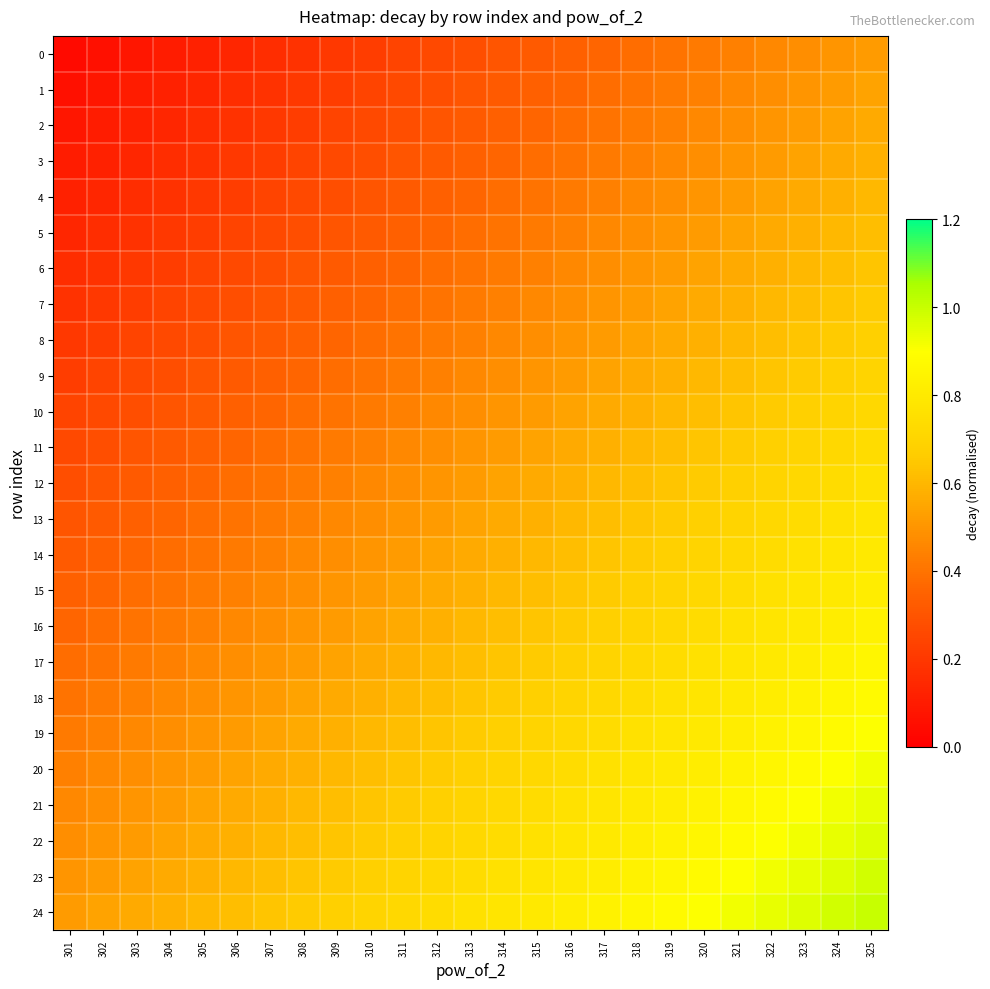

List the series in order of their peak value, highest first.

24, 23, 22, 21, 20, 19, 18, 17, 16, 15, 14, 13, 12, 11, 10, 9, 8, 7, 6, 5, 4, 3, 2, 1, 0